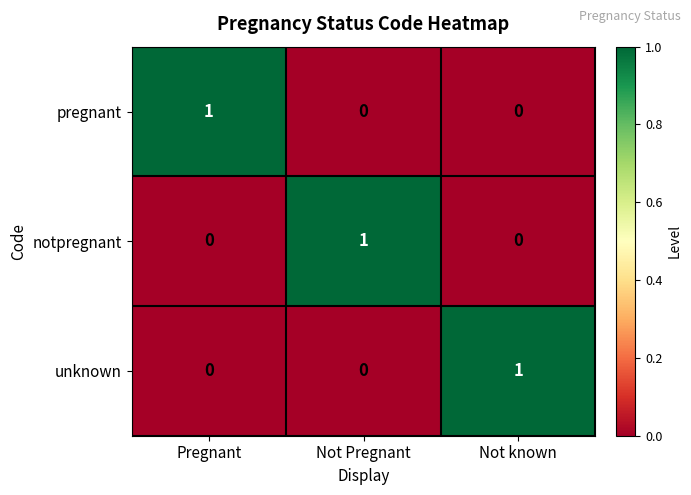

Count the unknown values in the range 0 to 1.

3